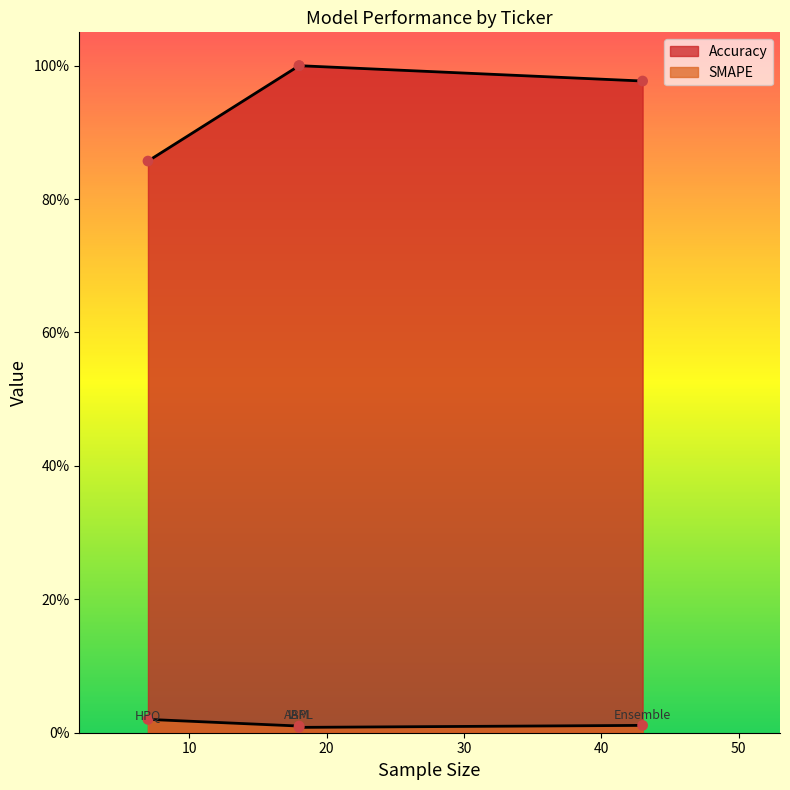

Which series reaches the minimum Y coordinate?

SMAPE